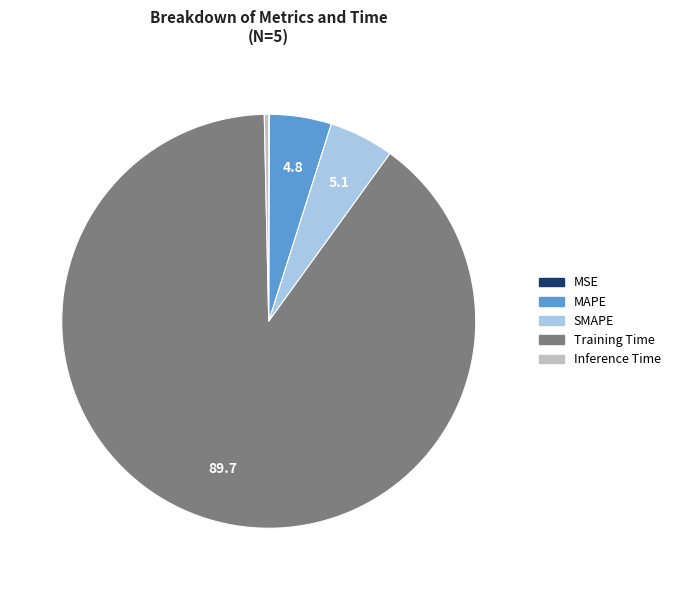

Which category has the biggest portion of the pie?

Training Time